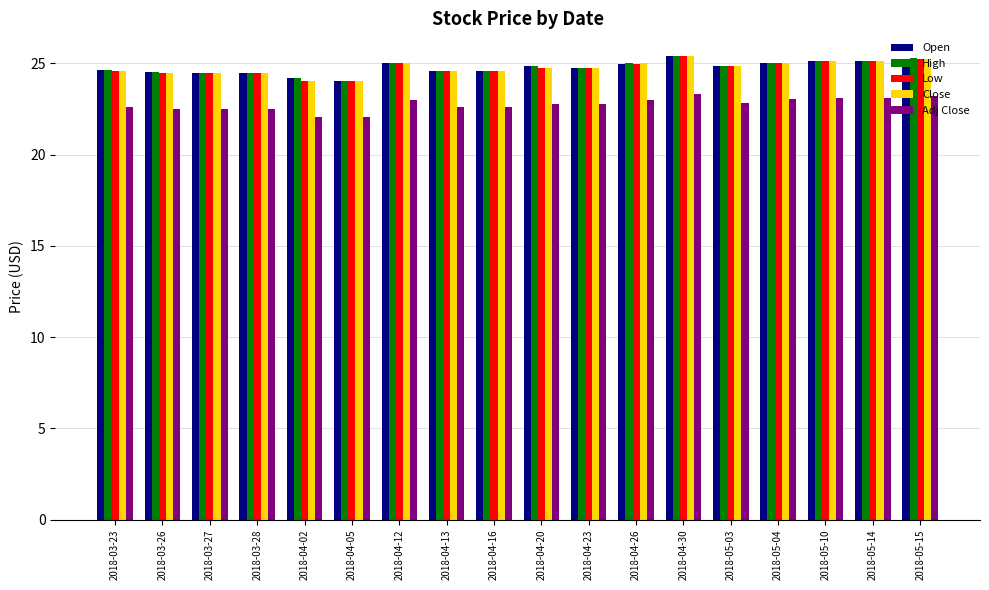

The value of Low at 2018-03-26 is 24.5. True or false?

True